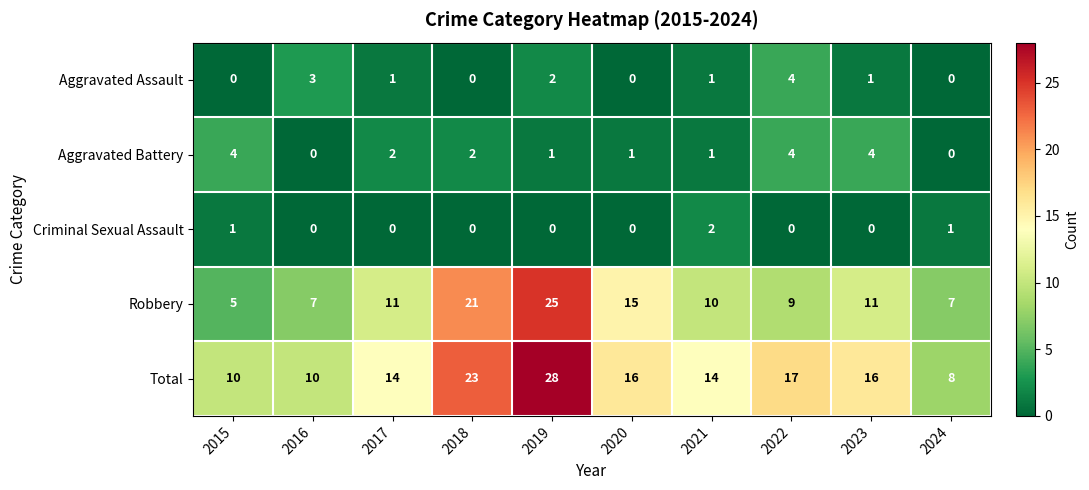

Which label corresponds to the largest value in the chart?

2019